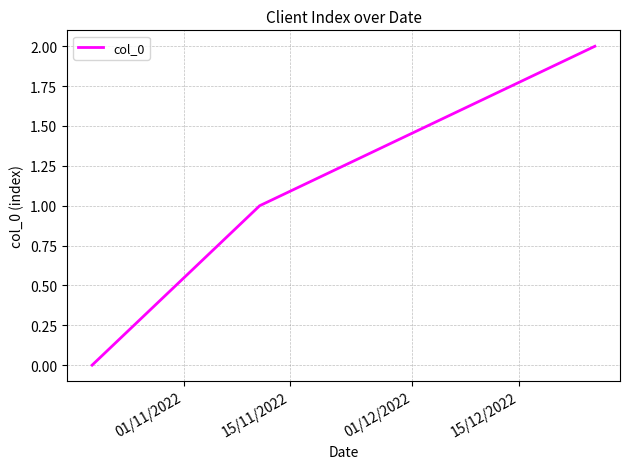

Does the chart display data point markers on the line(s)?

No